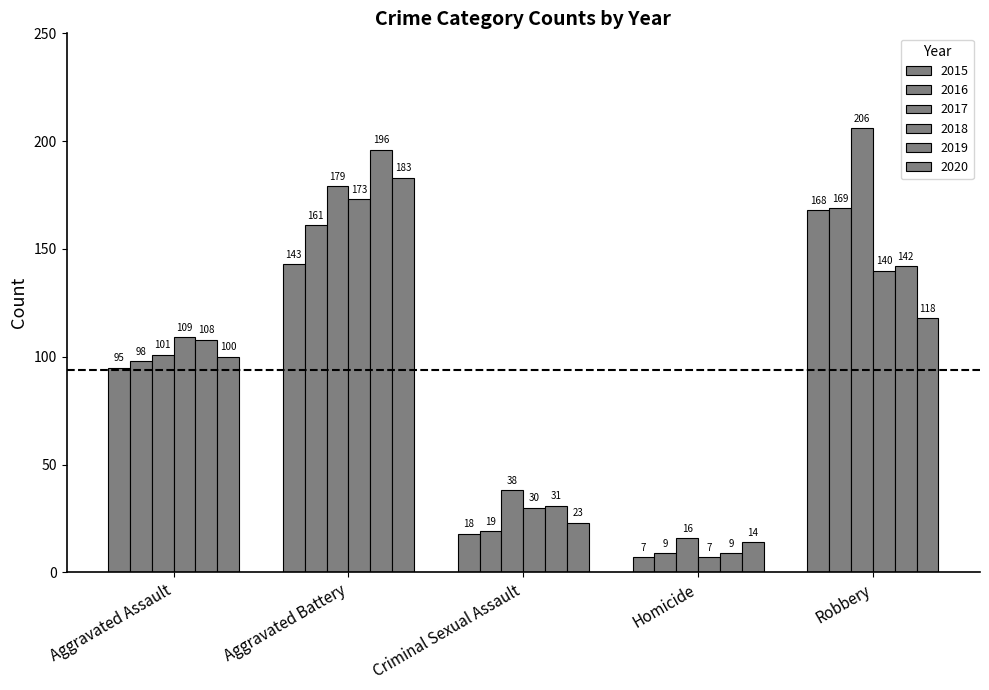

How many bars are there in total?

30